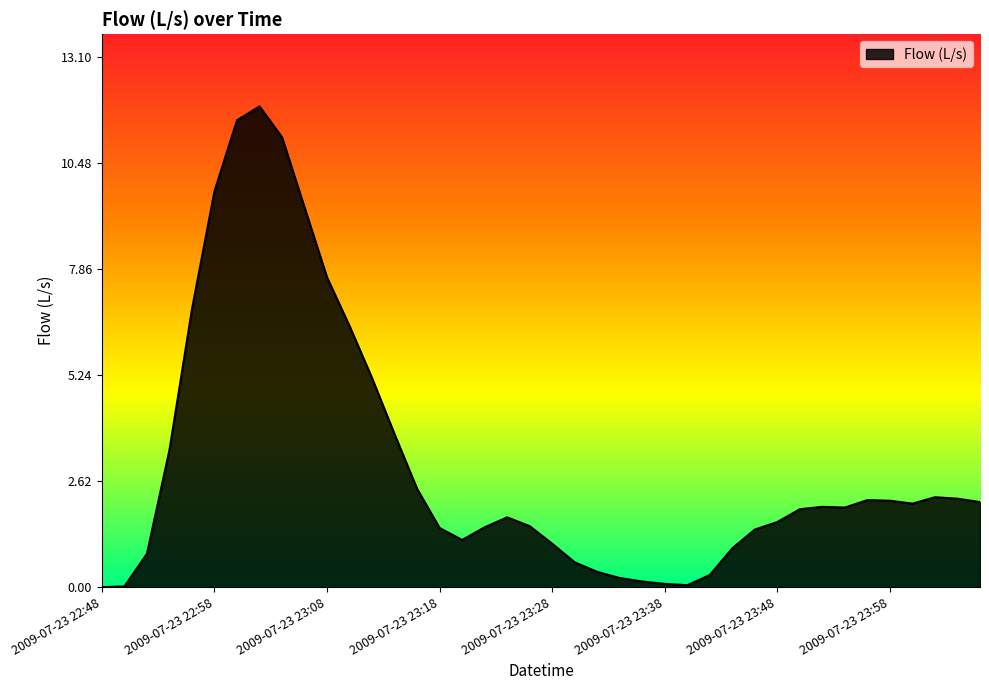

What is the greatest value displayed?

11.9